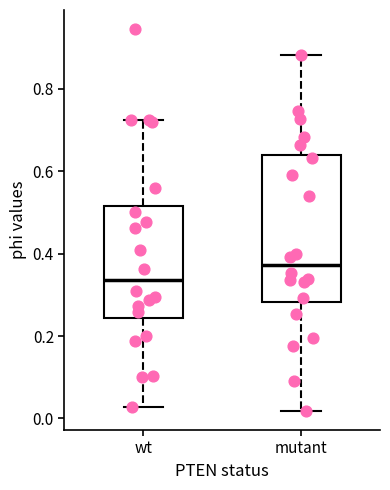

Which box's median line is the highest?

mutant